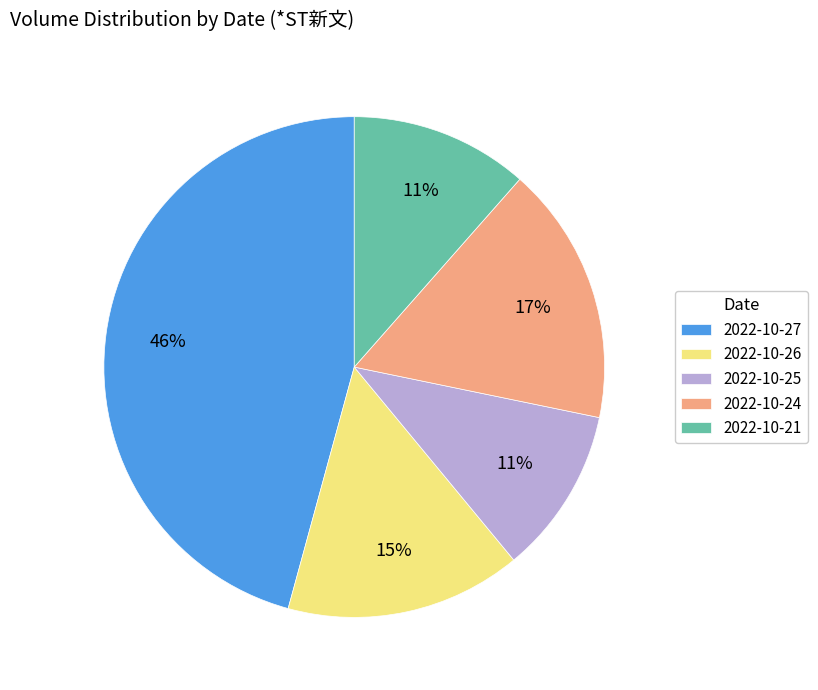

What is the ratio of the value at 2022-10-26 to the value at 2022-10-24?

0.9